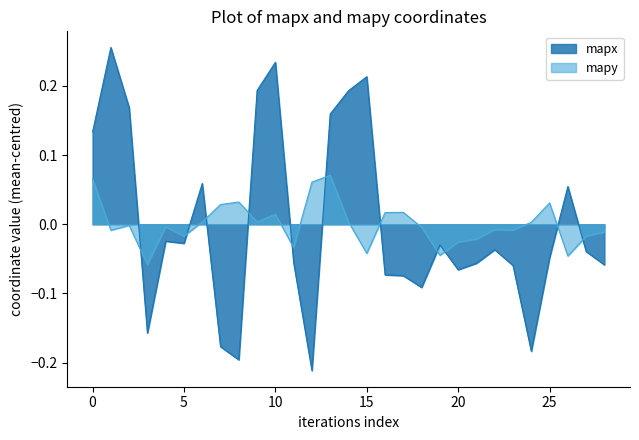

What is the total value across all series at 14?

0.2